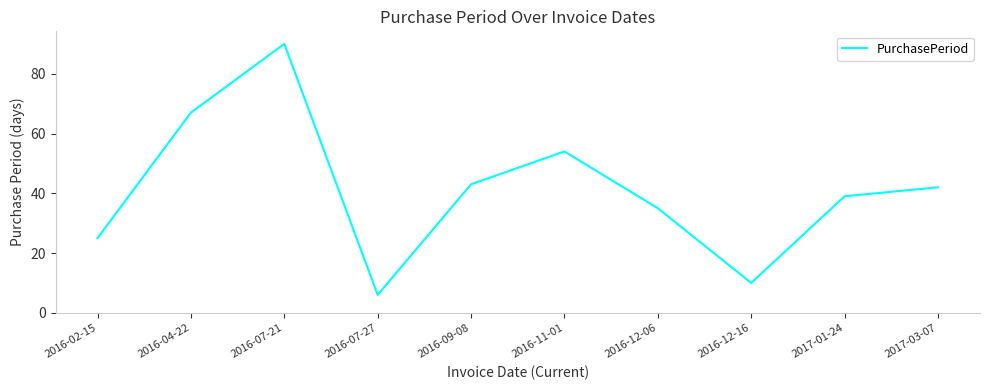

Where does the data first go above 42?

2016-04-22